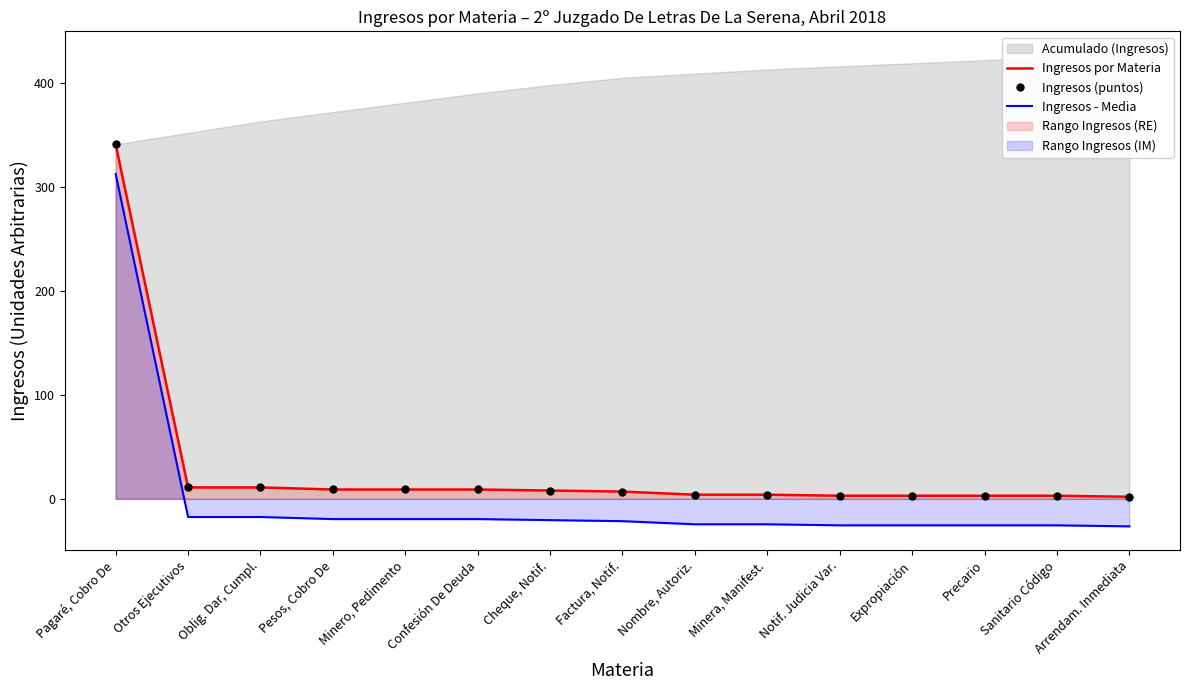

Reading left to right, what are all the values shown in this chart?

Ingresos por Materia: 341.0	11.0	11.0	9.0	9.0	9.0	8.0	7.0	4.0	4.0	3.0	3.0	3.0	3.0	2.0
Ingresos (puntos): 341.0	11.0	11.0	9.0	9.0	9.0	8.0	7.0	4.0	4.0	3.0	3.0	3.0	3.0	2.0
Ingresos - Media: 312.5	-17.5	-17.5	-19.5	-19.5	-19.5	-20.5	-21.5	-24.5	-24.5	-25.5	-25.5	-25.5	-25.5	-26.5